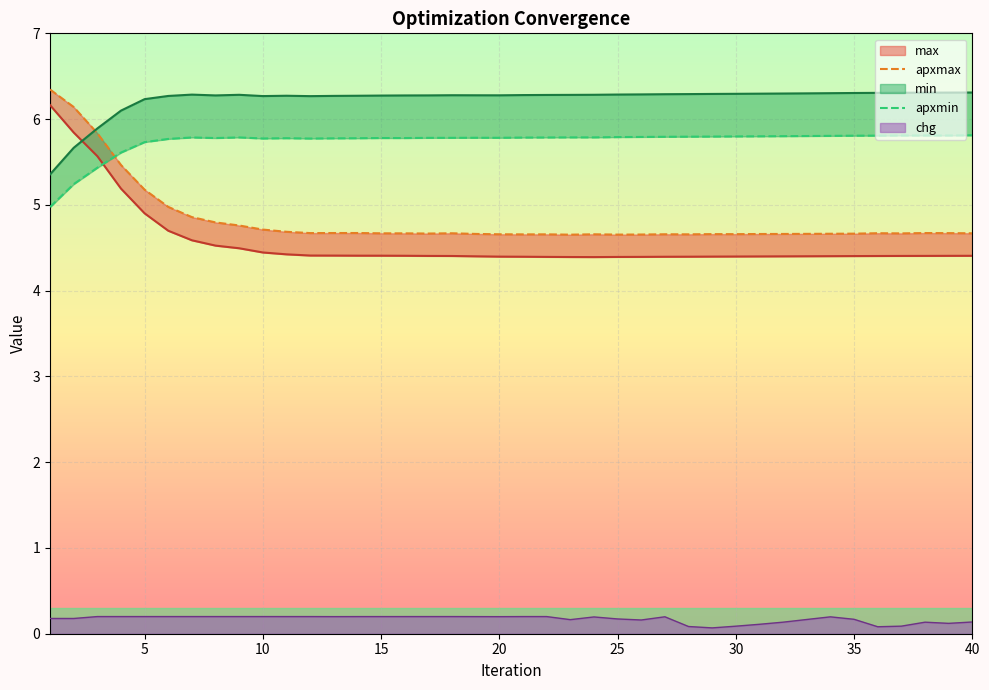

Between 26 and 15, which is larger?

15